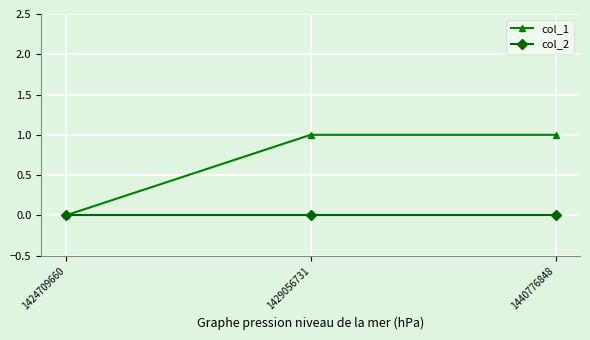

Which series has the largest range (max minus min)?

col_1